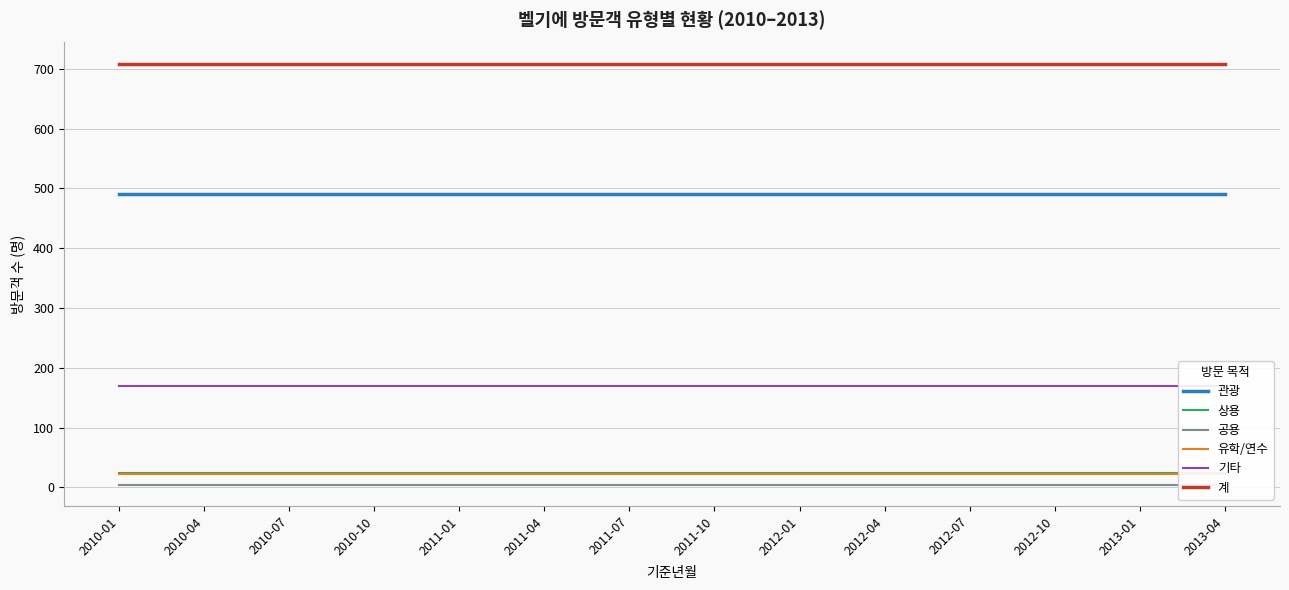

What is the minimum value shown in the chart?

4